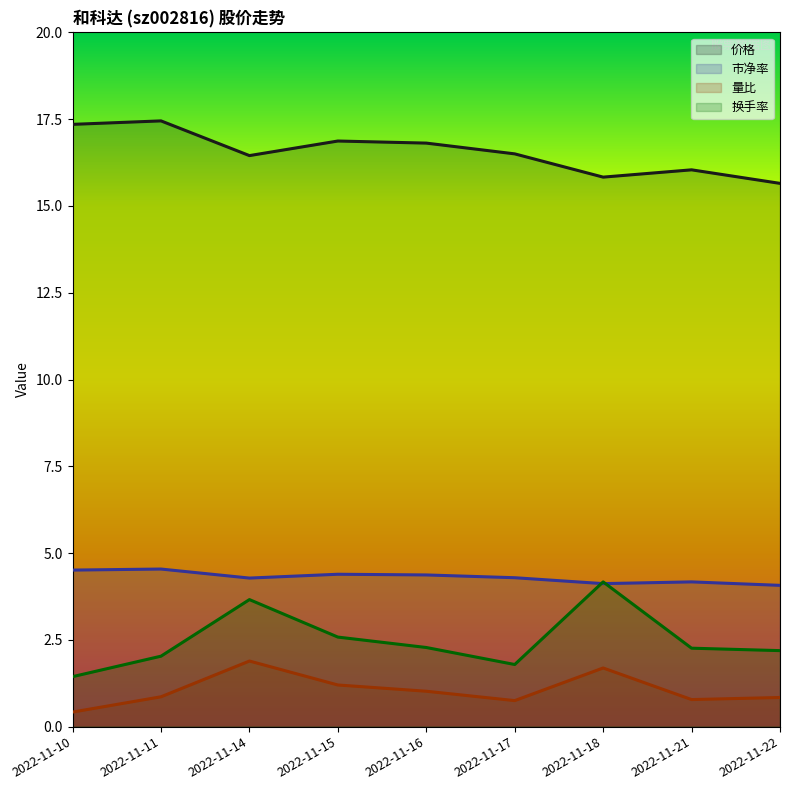

Where does the 换手率 series first go above 2?

2022-11-11